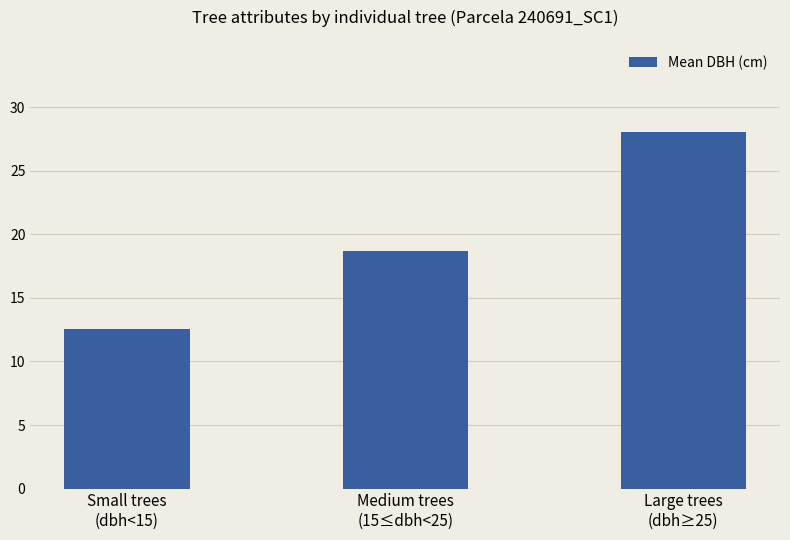

Count the number of data series in this chart.

1